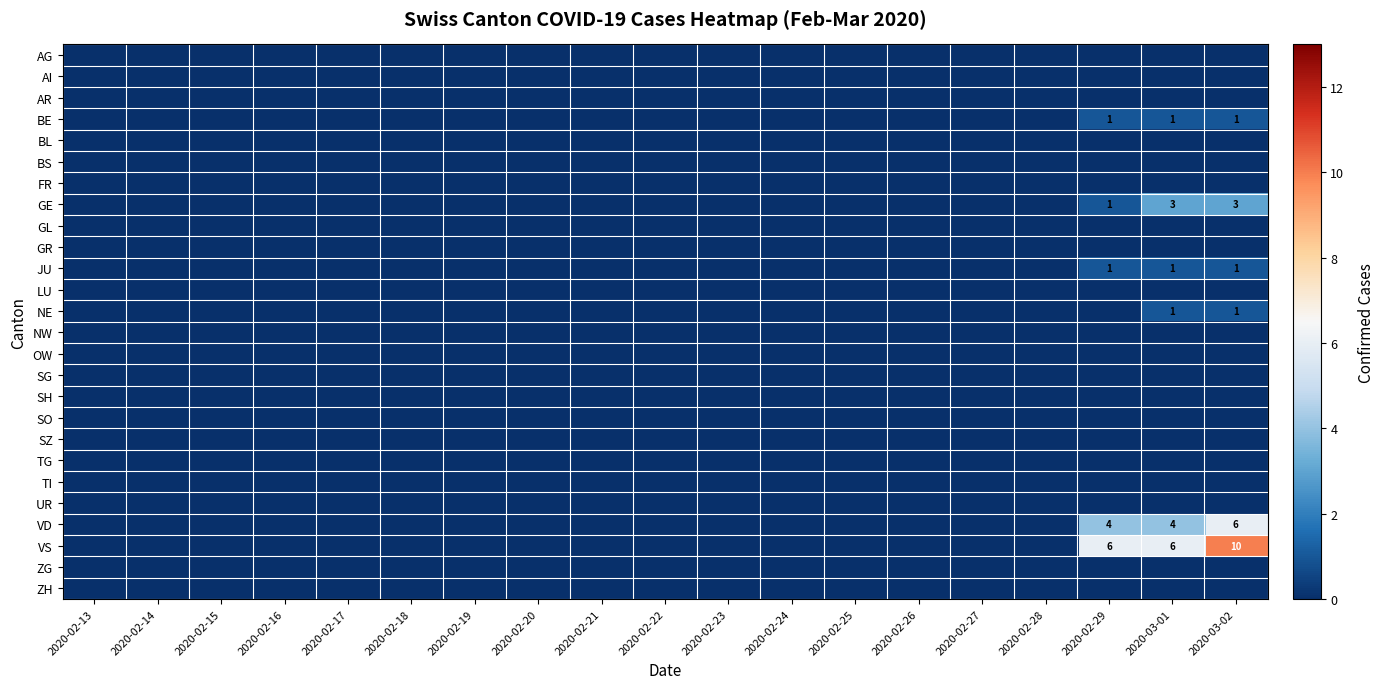

List the series in order of their peak value, highest first.

VS, VD, GE, BE, JU, NE, AG, AI, AR, BL, BS, FR, GL, GR, LU, NW, OW, SG, SH, SO, SZ, TG, TI, UR, ZG, ZH